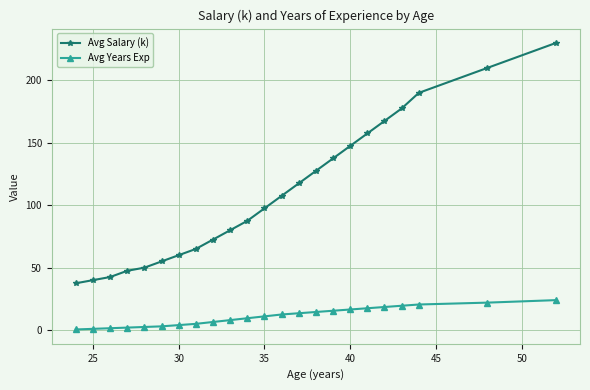

True or false: Avg Salary (k) and Avg Years Exp cross at least once.

False